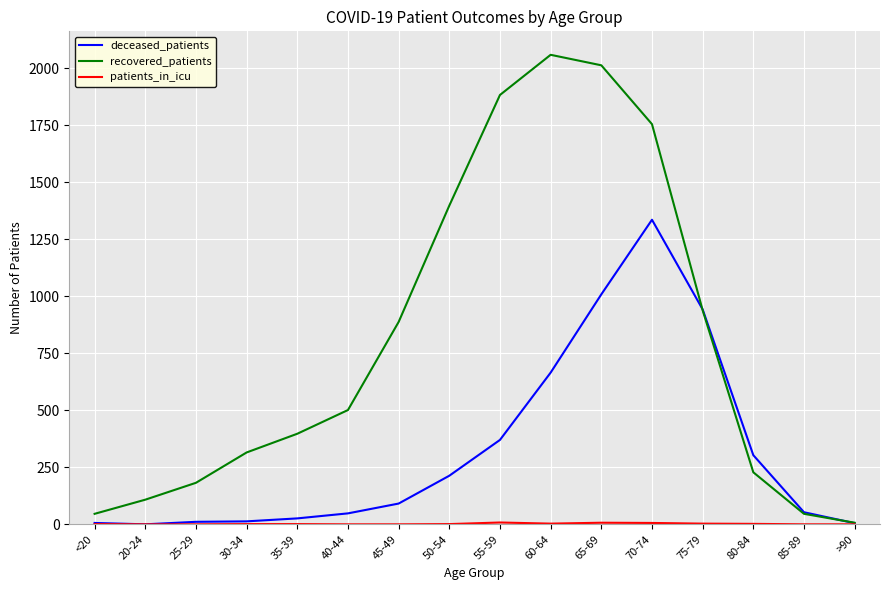

At which label is recovered_patients closest to 1032?

75-79